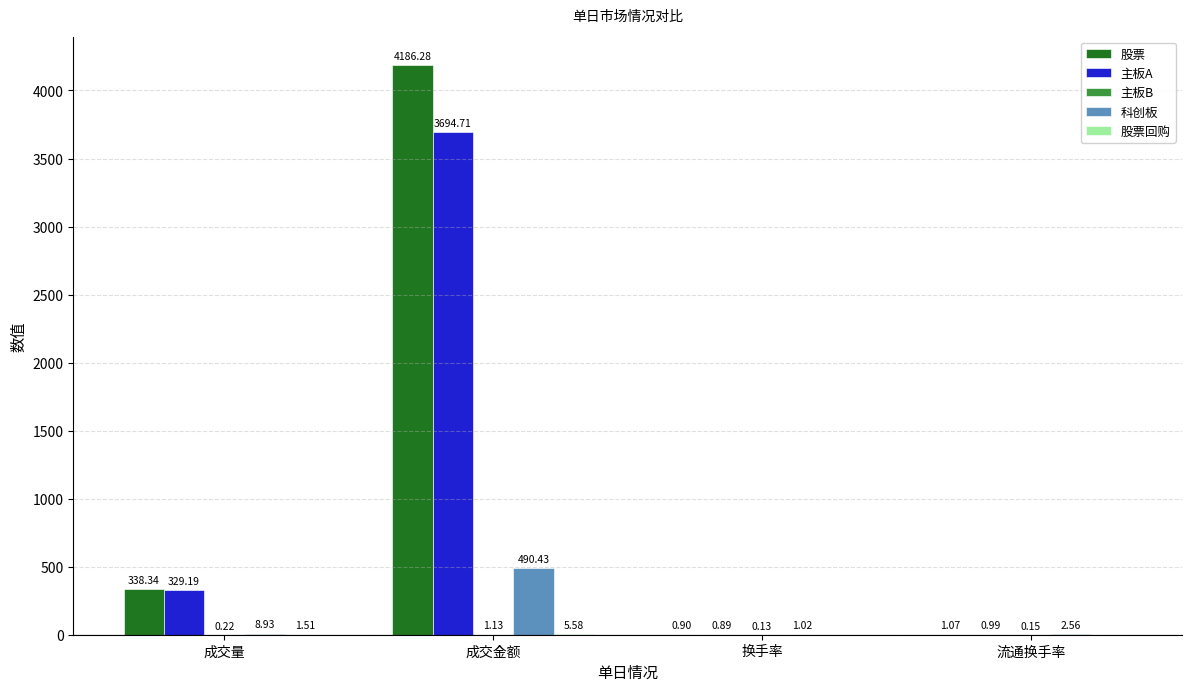

Which series changed the most between 成交金额 and 换手率?

股票